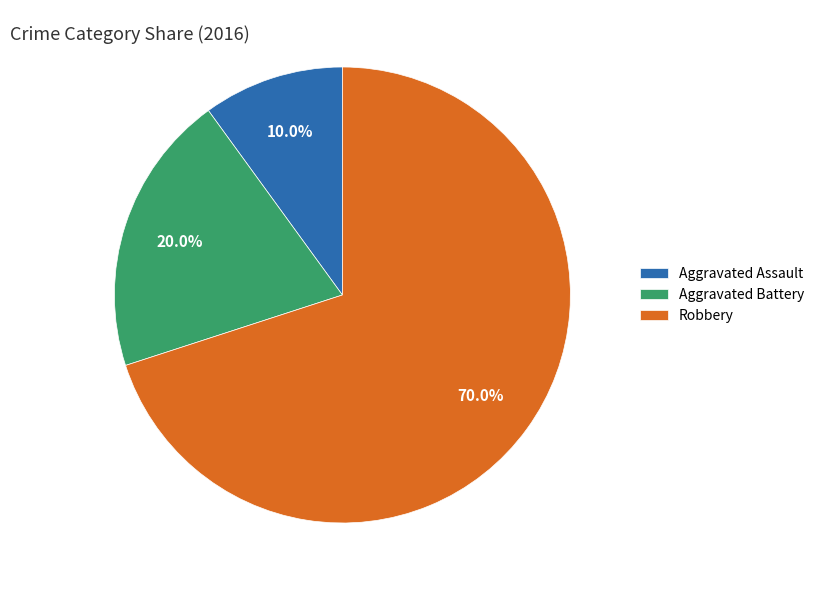

To the nearest percent, what is the average slice percentage?

33%